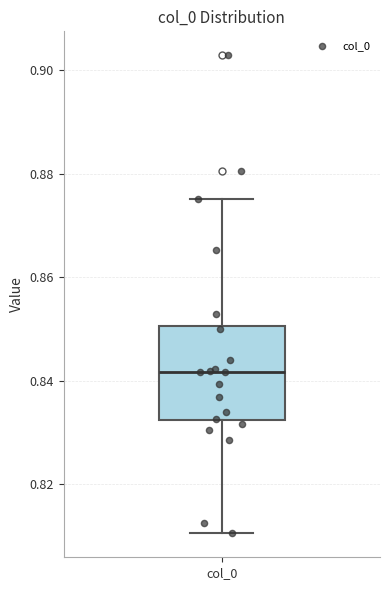

Where does the upper whisker of the box for col_0 end on the y-axis? The values are not printed on the chart, so give them approximately, as read against the axis.

0.876